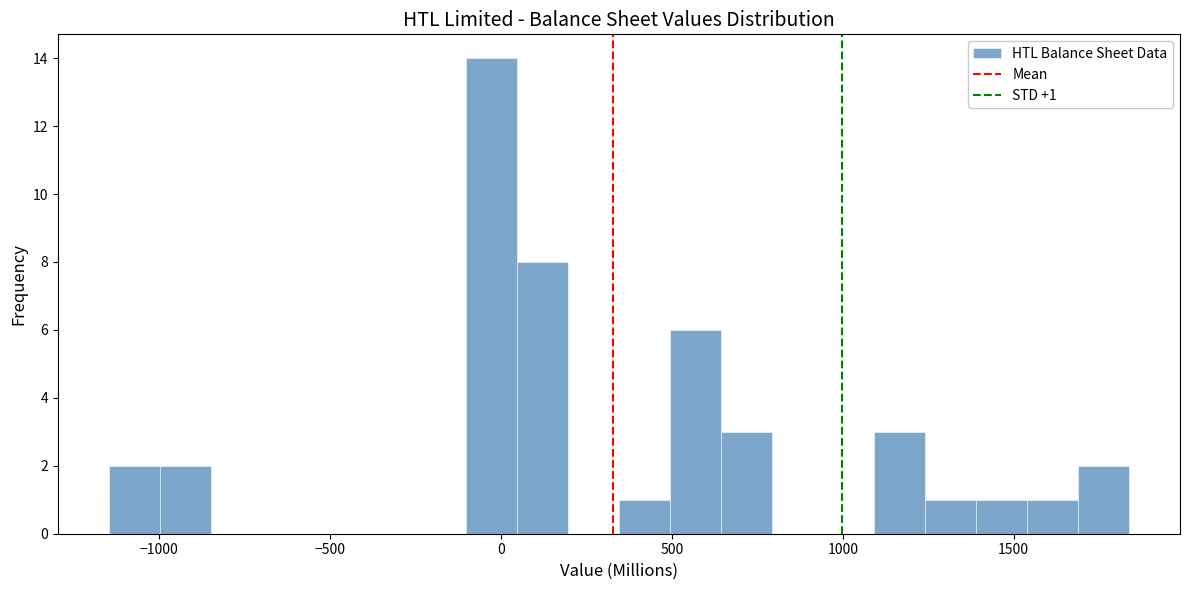

Around what value on the x-axis is the tallest bar? Give the approximate position of its centre, as read against the axis.

-50